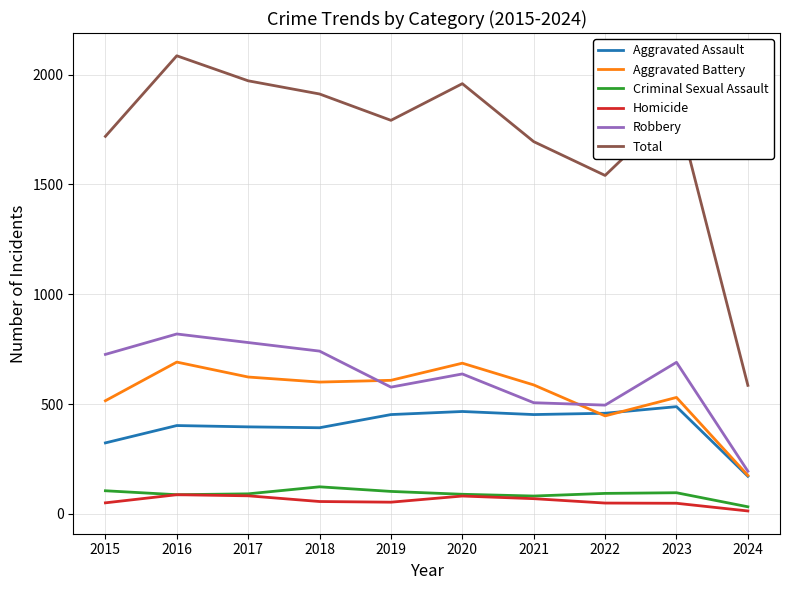

At which label does Aggravated Battery reach its minimum?

2024